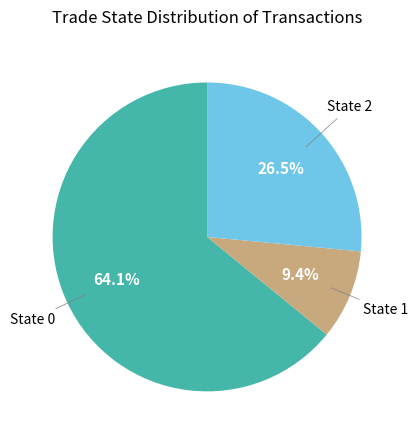

Count the number of slices in the pie.

3